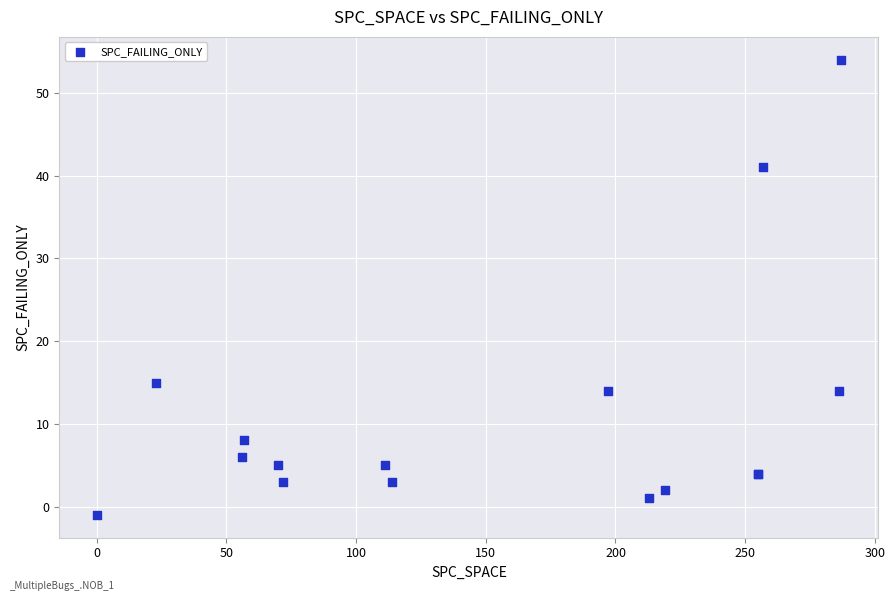

What Y value in the scatter plot is closest to 26?

15